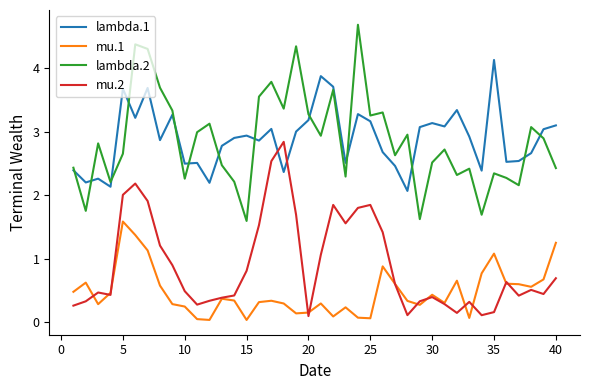

True or false: lambda.2 and mu.2 cross at least once.

False